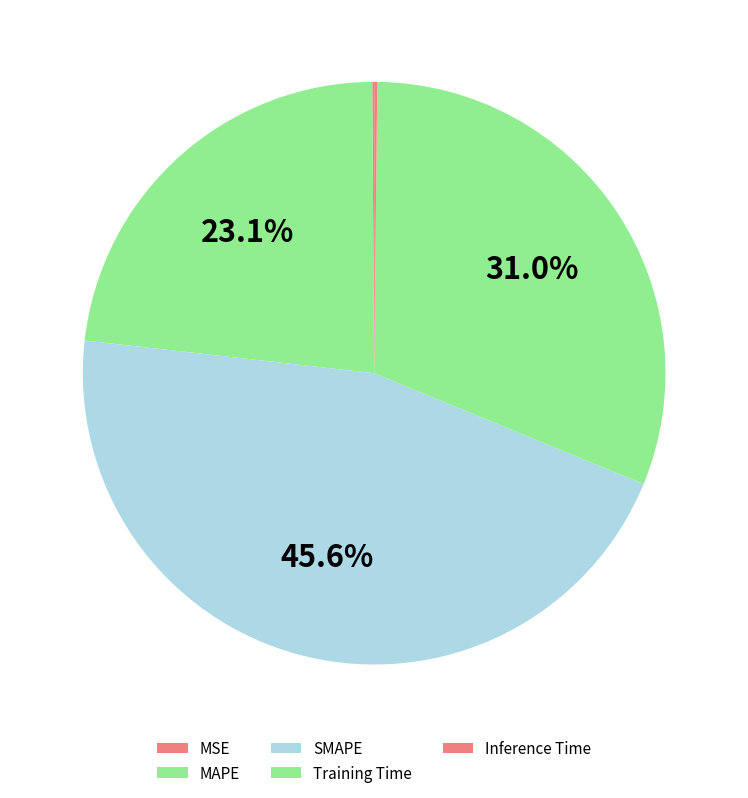

Which category has the biggest portion of the pie?

SMAPE